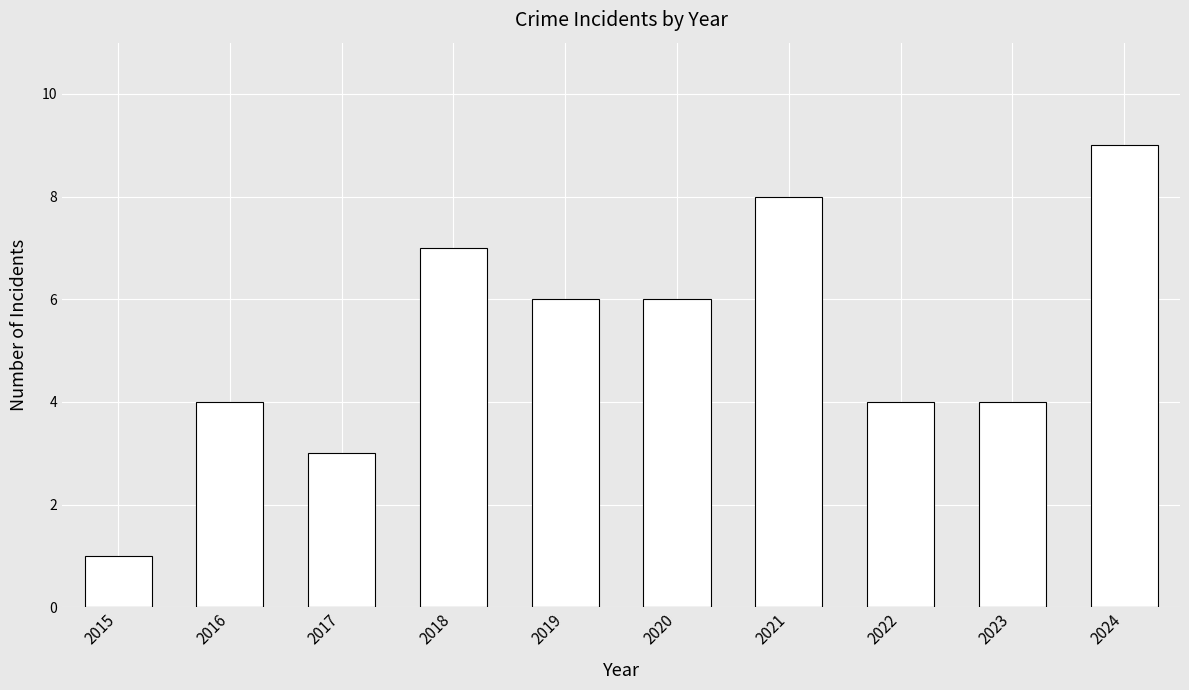

Approximately how many times larger is the value at 2017 compared to 2018?

0.4